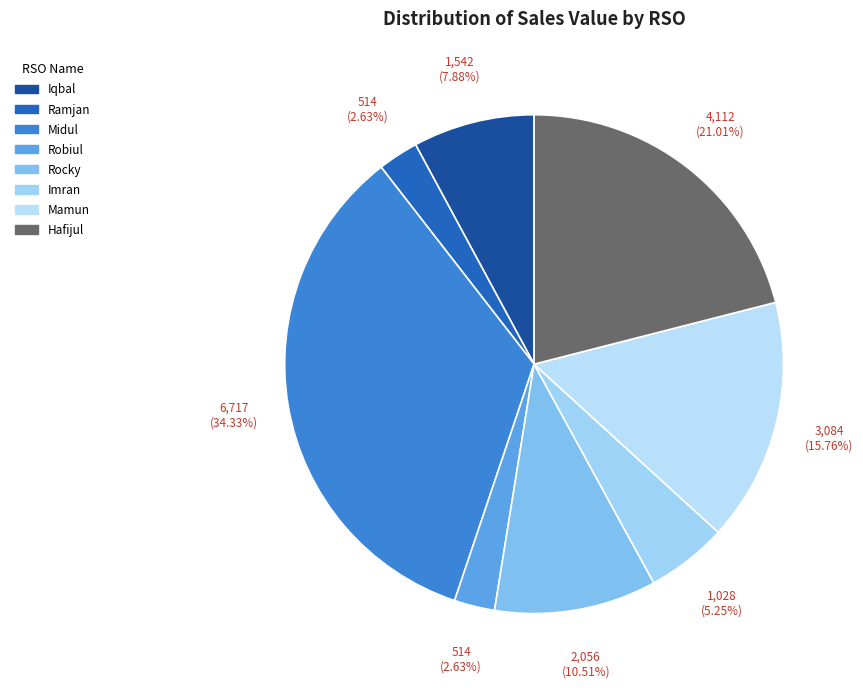

How many segments does this pie chart have?

8